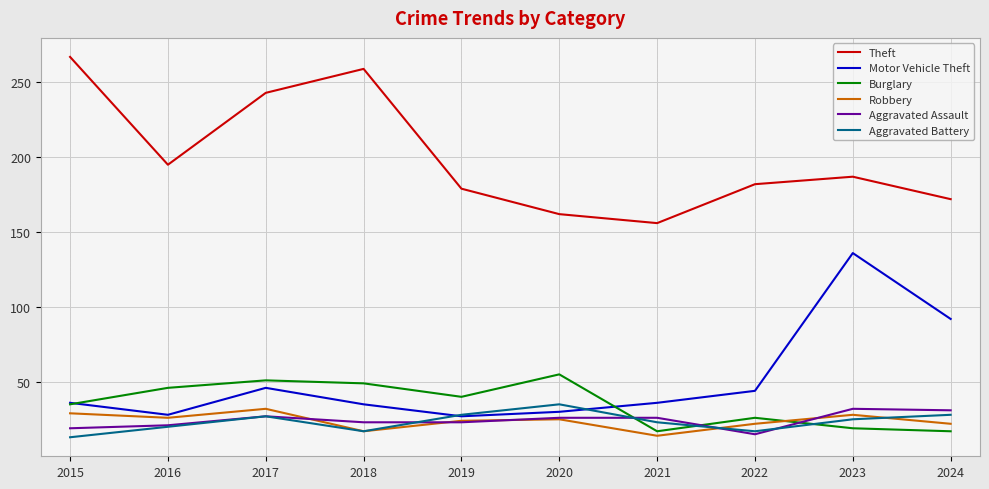

What is the minimum value shown in the chart?

13